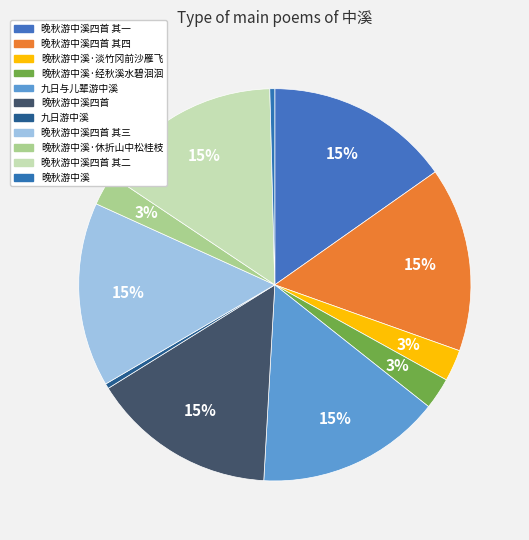

Does 晚秋游中溪·淡竹冈前沙雁飞 account for over 50% of the chart?

No